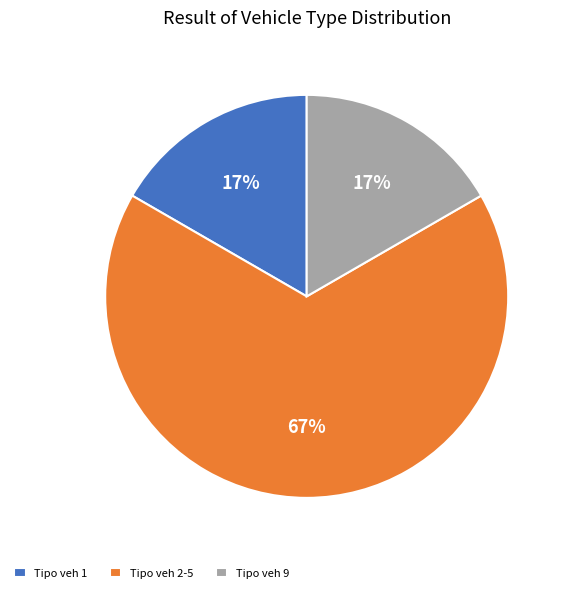

Is it true that Tipo veh 9 is 17% of the pie?

True